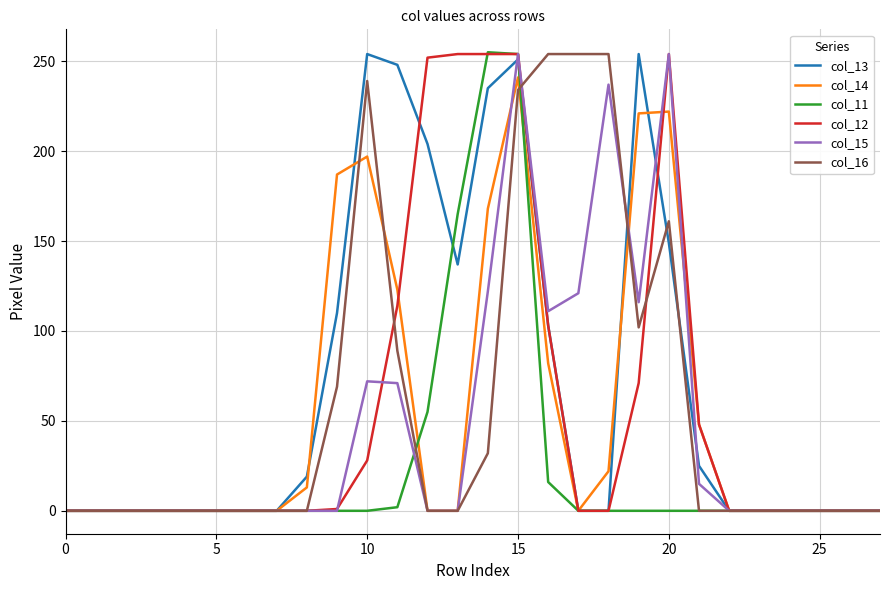

What is the greatest value displayed?

255